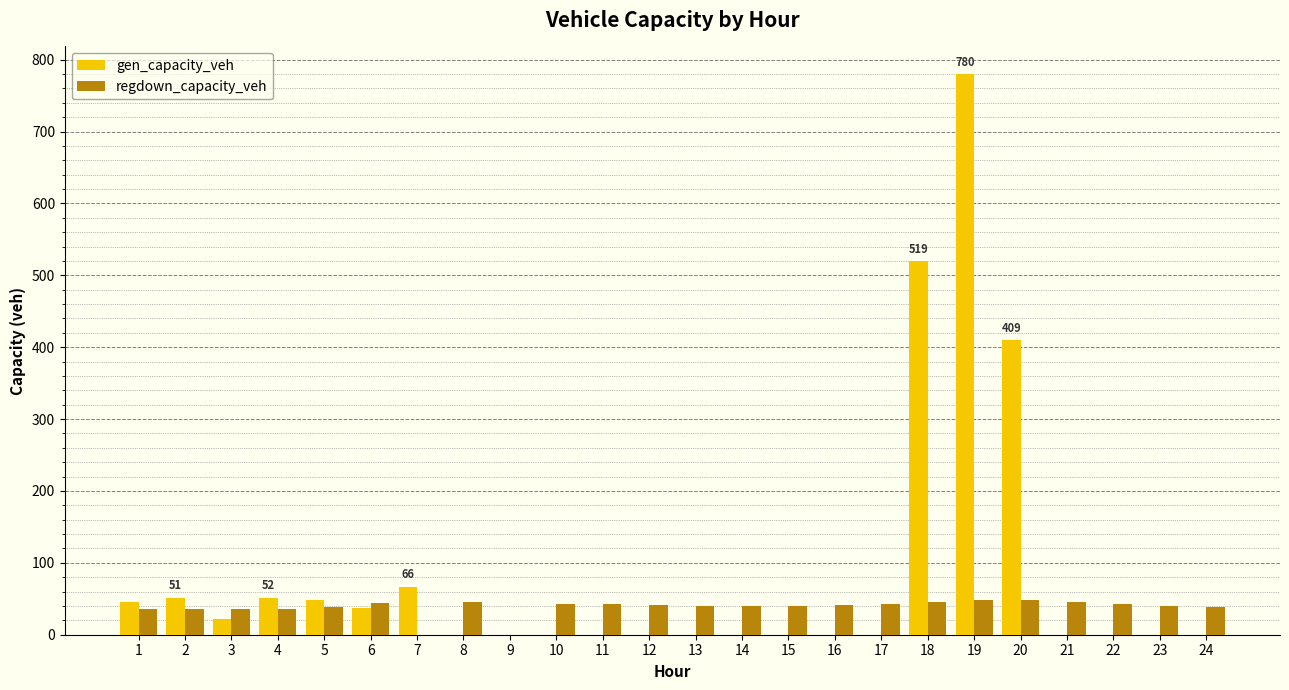

What is the maximum value shown in the chart?

779.5